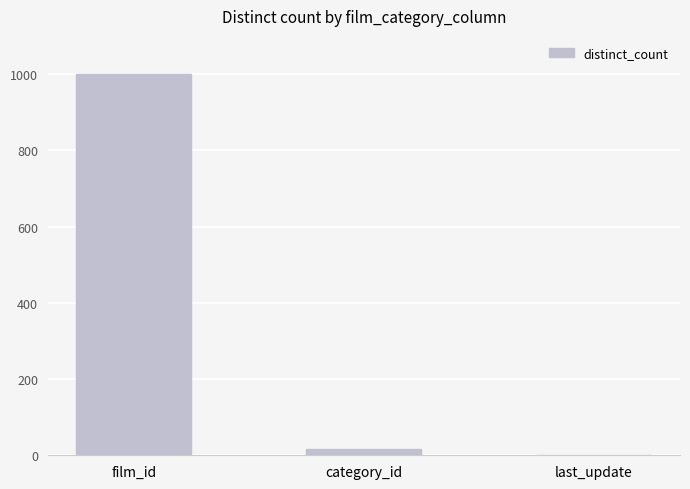

The chart shows a value of 1000 at film_id. True or false?

True